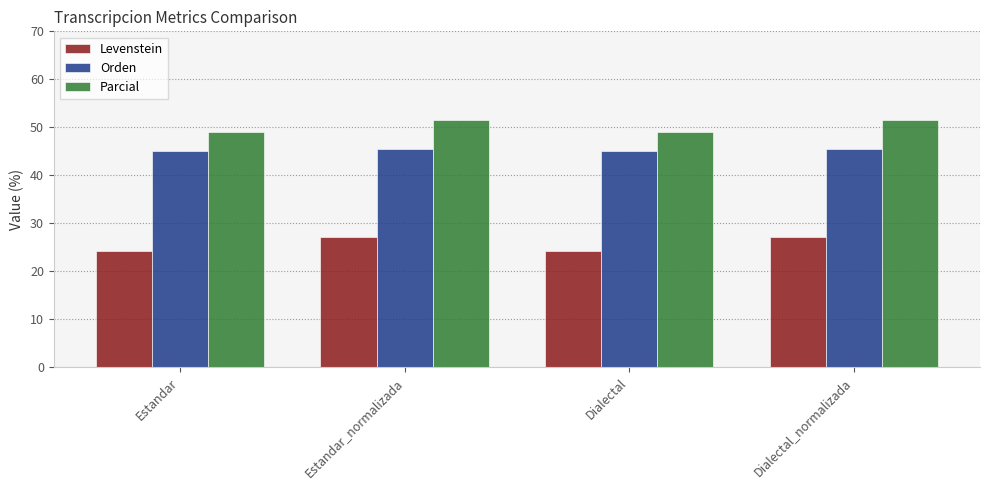

Rank the series by their average value, from lowest to highest.

Levenstein, Orden, Parcial